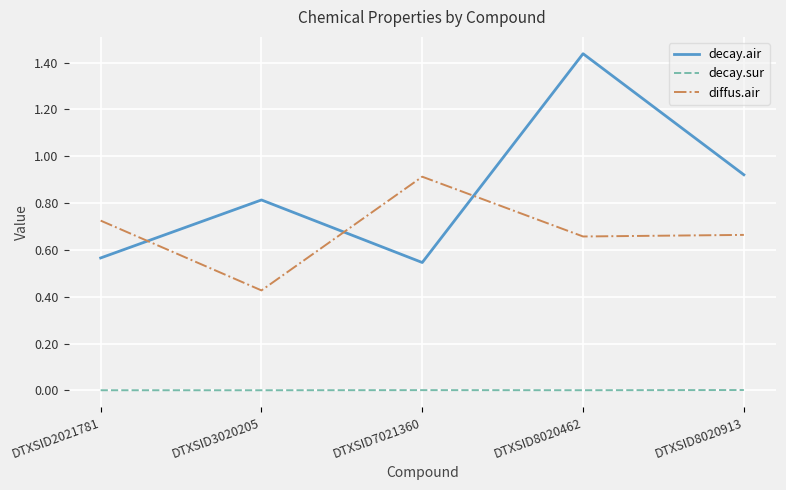

What is the difference between the diffus.air values at DTXSID7021360 and DTXSID8020913?

0.2